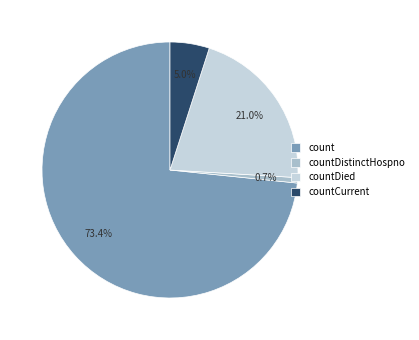

Which category has the smallest portion of the pie?

countDistinctHospno